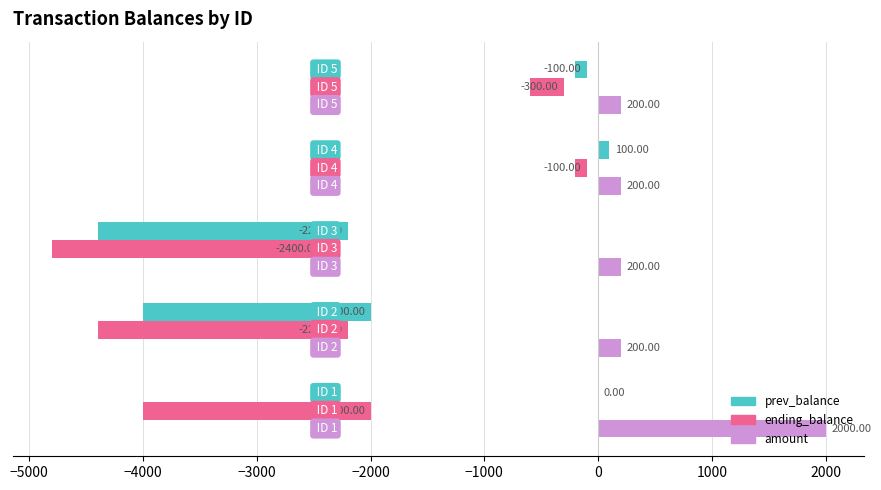

Which series has the largest range (max minus min)?

prev_balance